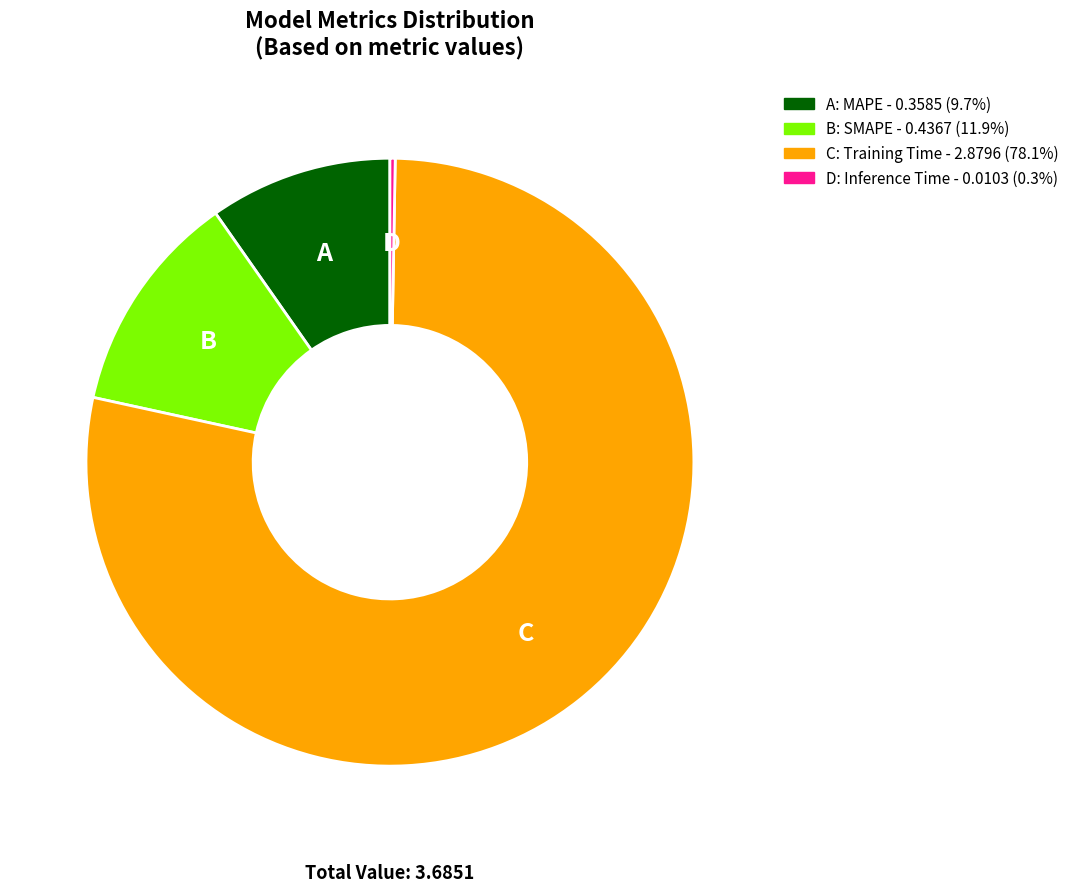

Does any single category account for the majority?

Yes